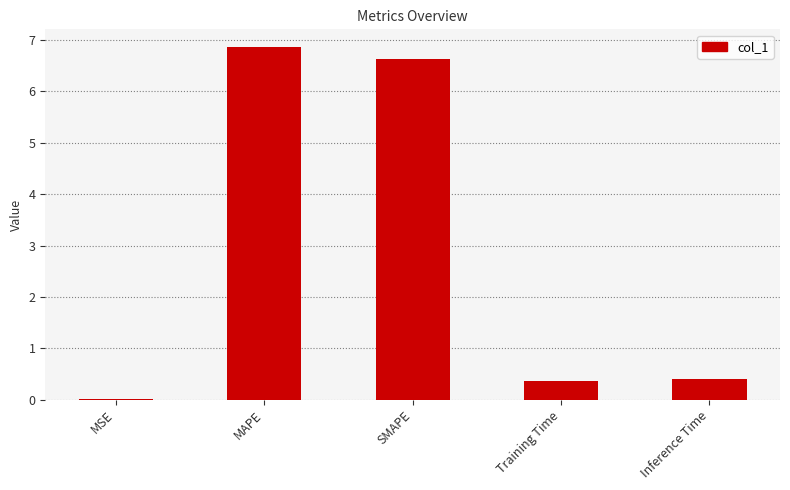

What is the sum of the values at Inference Time and SMAPE?

7.0